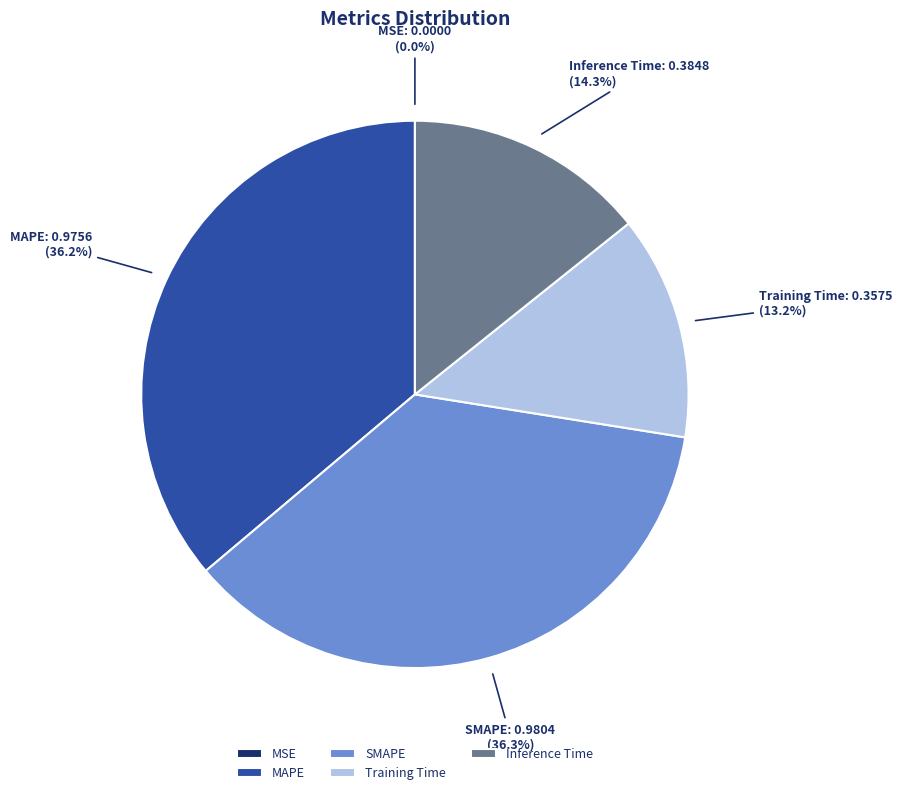

What portion of the pie excludes SMAPE?

63.7%